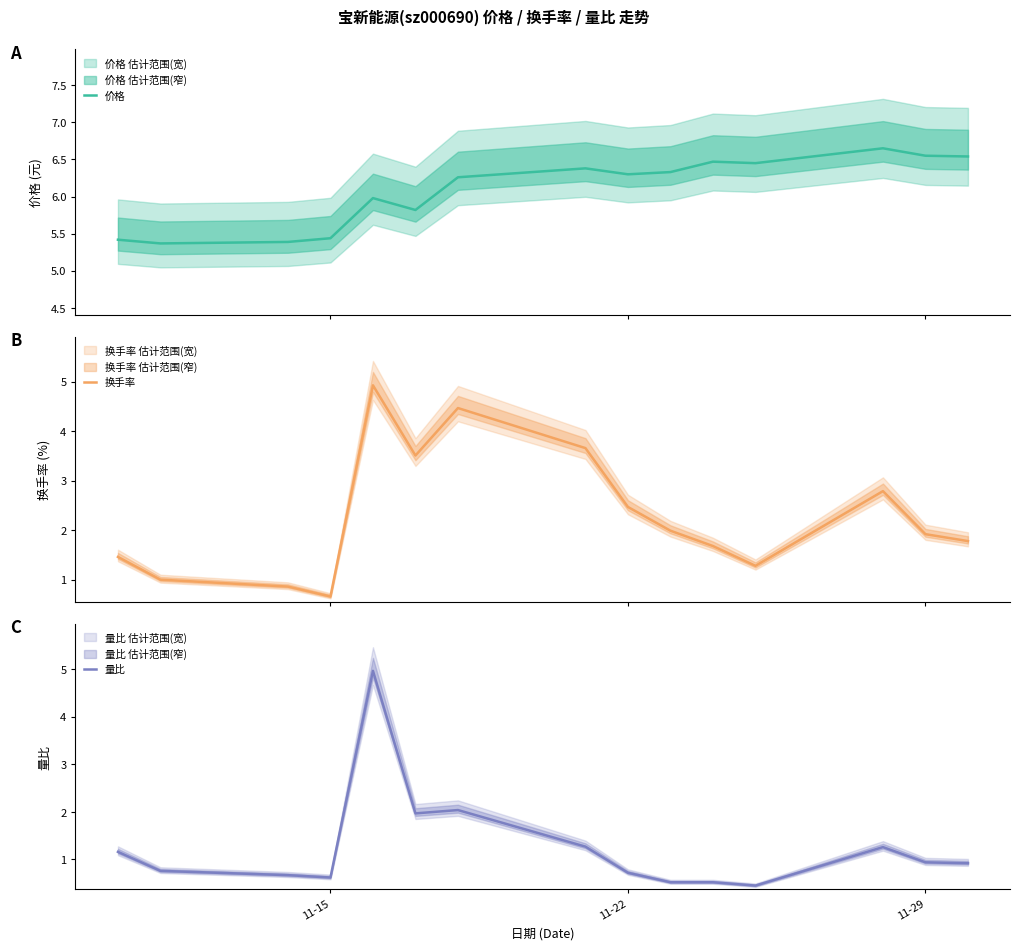

What is the minimum value for 换手率?

0.7